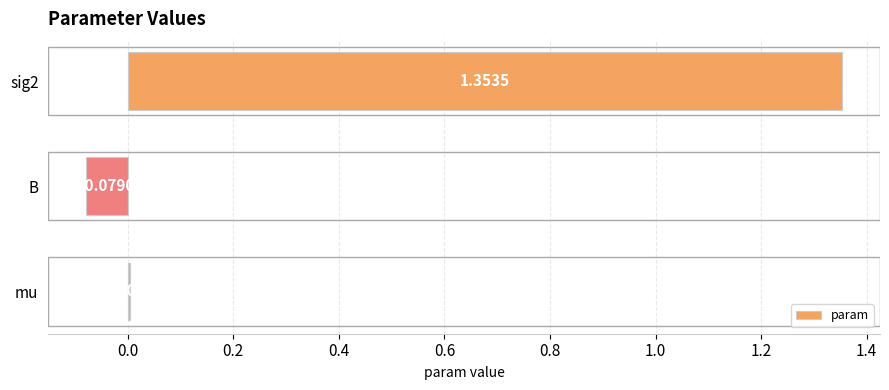

What is the change in value from B to sig2?

+1.4